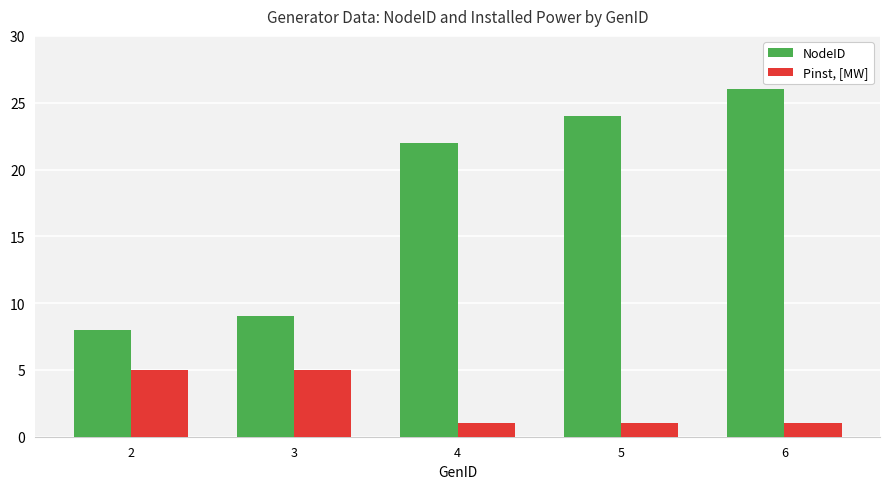

At how many categories does at least one series exceed 5?

5